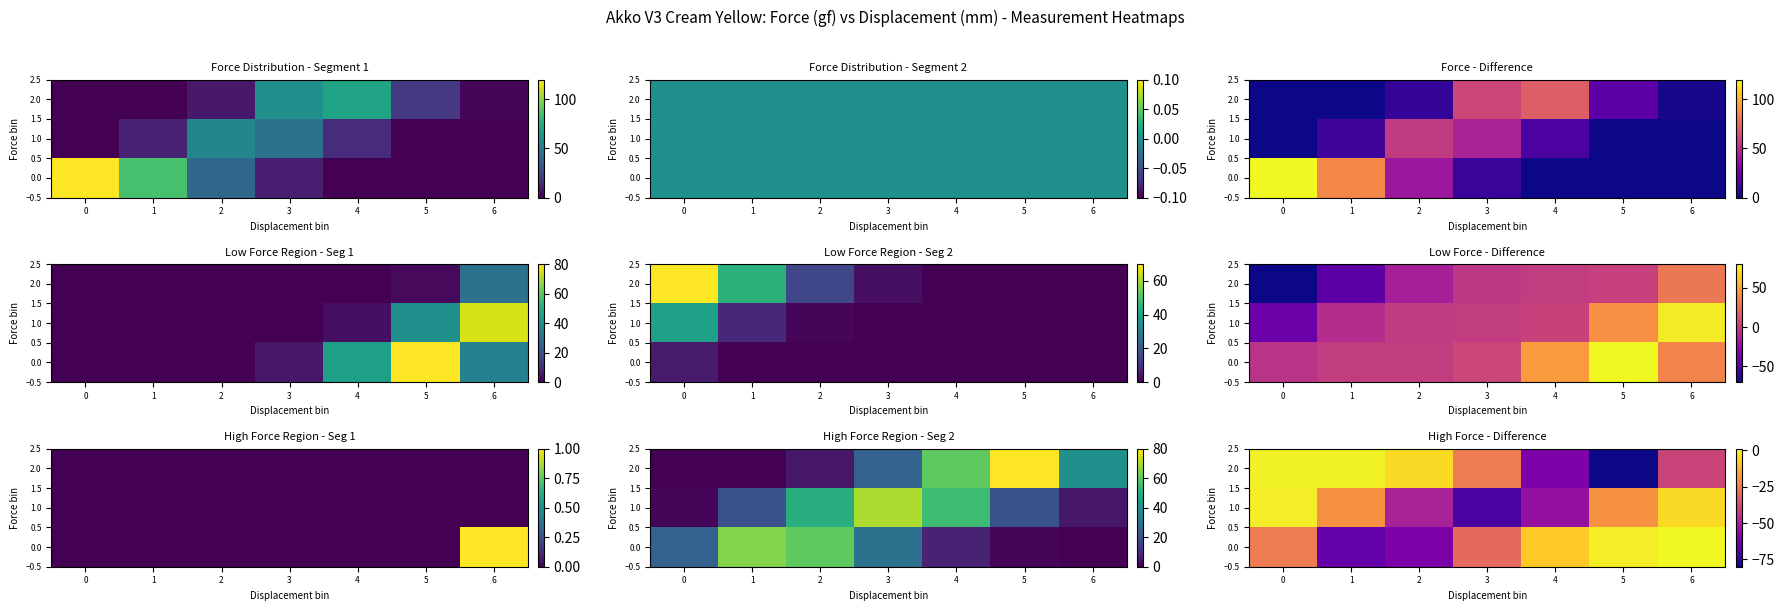

How many values in the 2.0 series exceed -25?

3